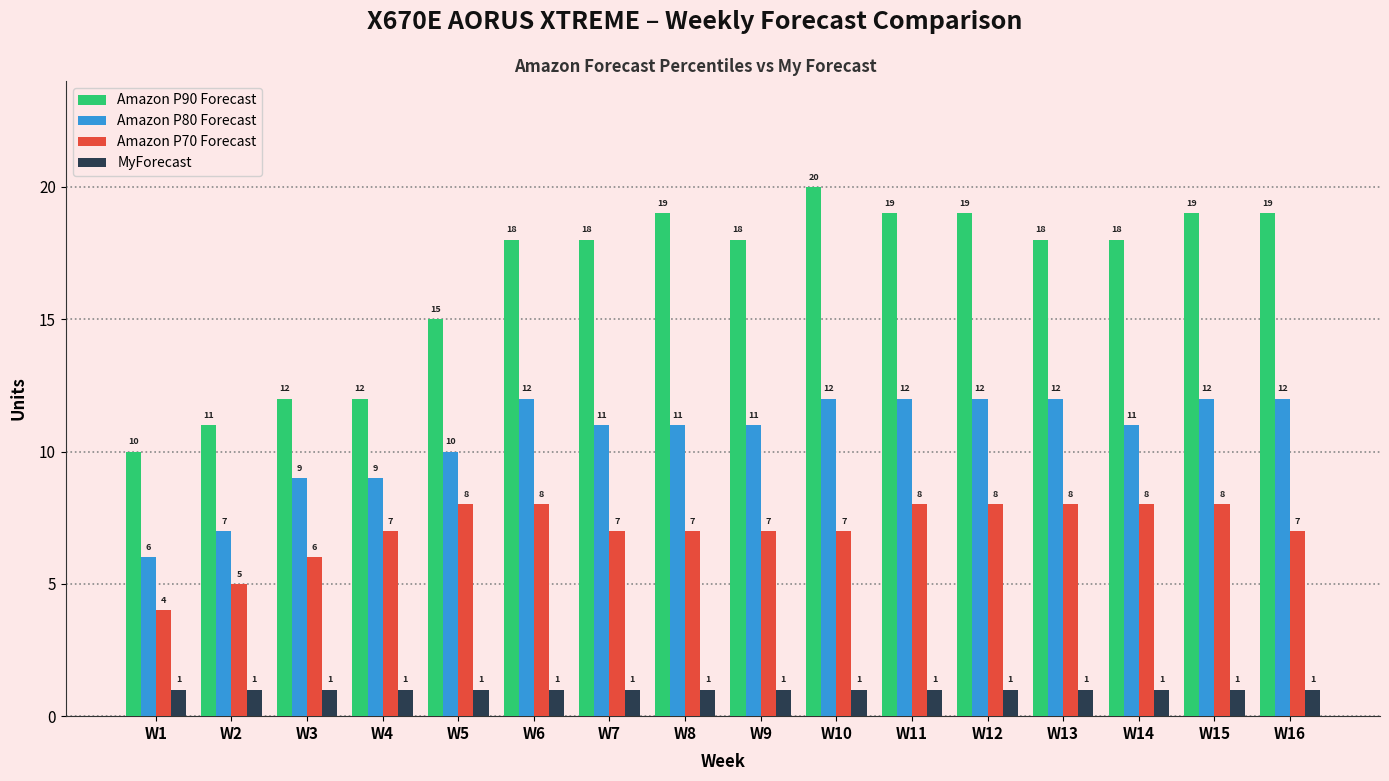

At W5, list the series in order from smallest to largest.

MyForecast, Amazon P70 Forecast, Amazon P80 Forecast, Amazon P90 Forecast